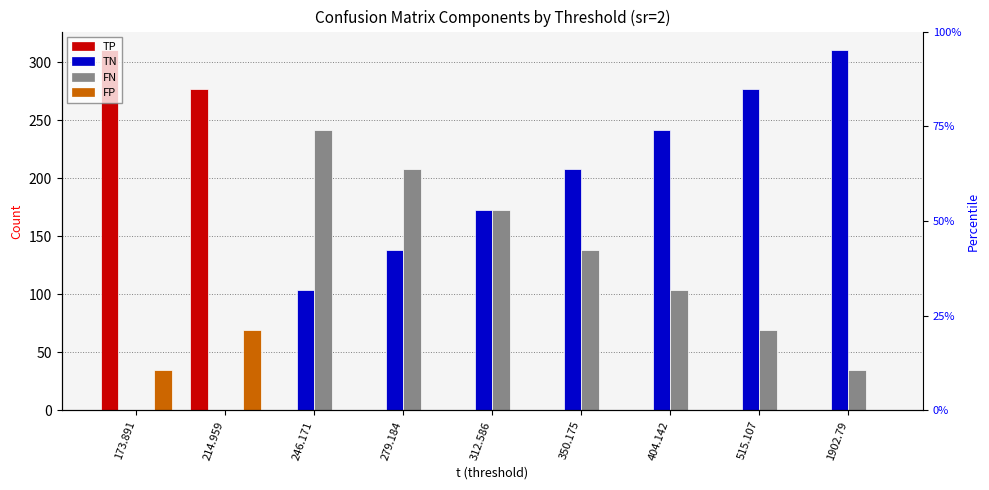

At which label does TN first exceed 173?

350.175